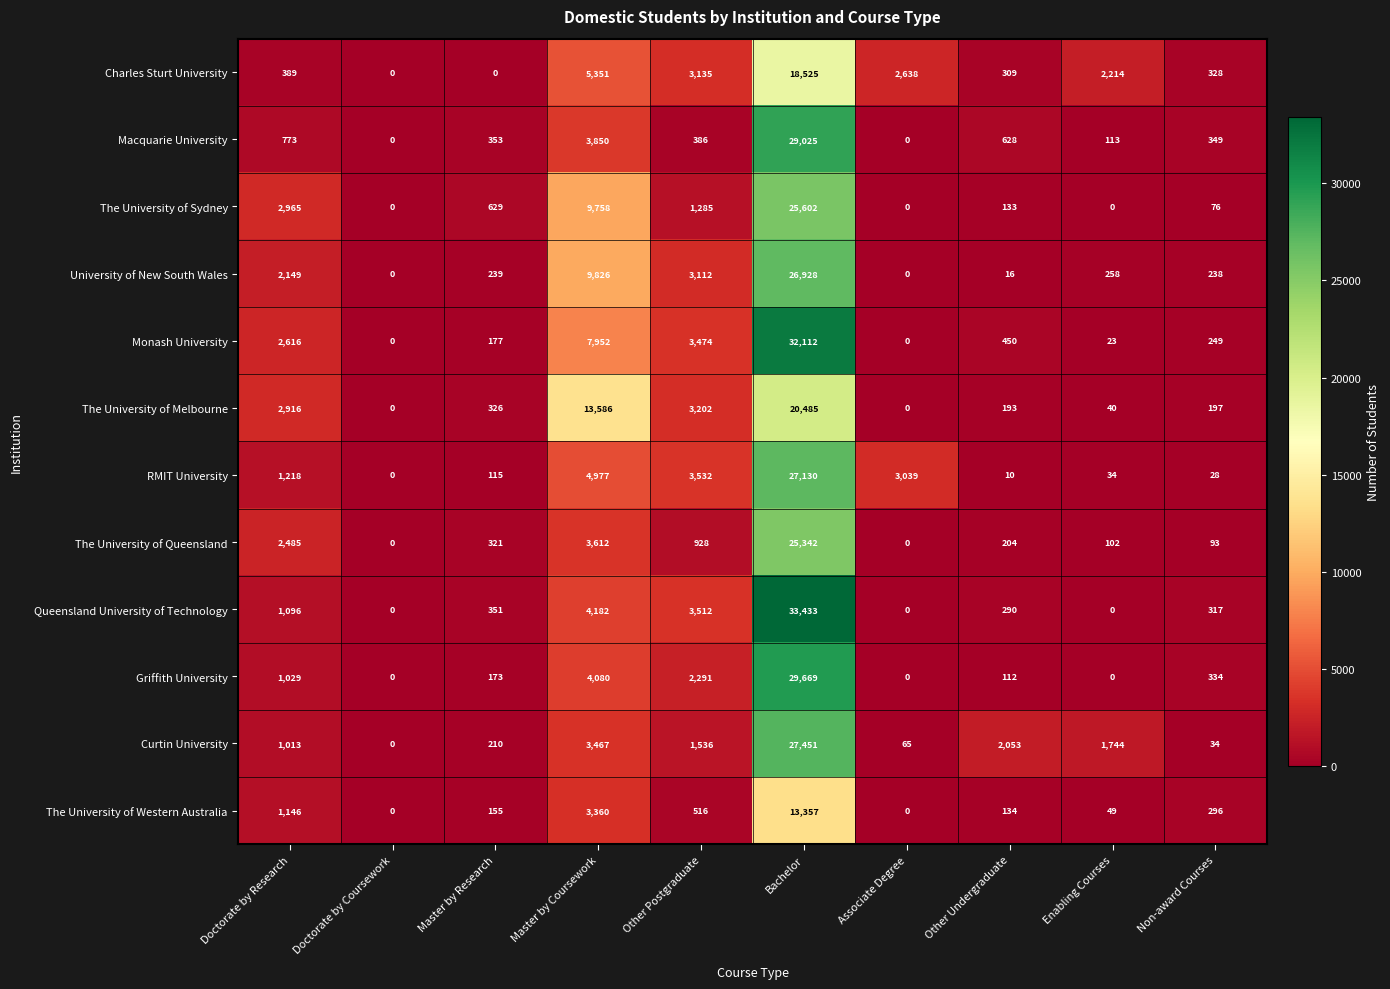

At which category does the chart reach its peak across all series?

Bachelor